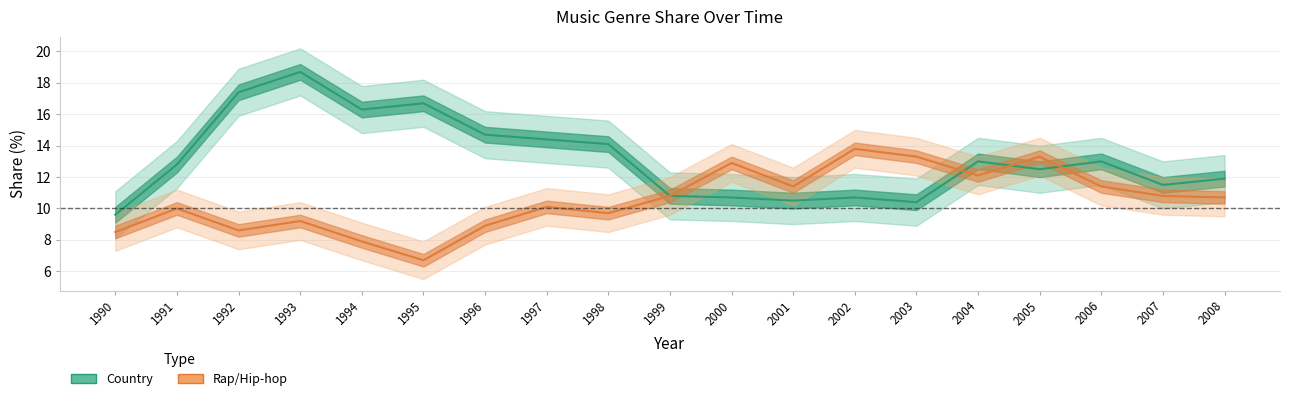

Where do Rap/Hip-hop and Country first cross each other?

2003 and 2004